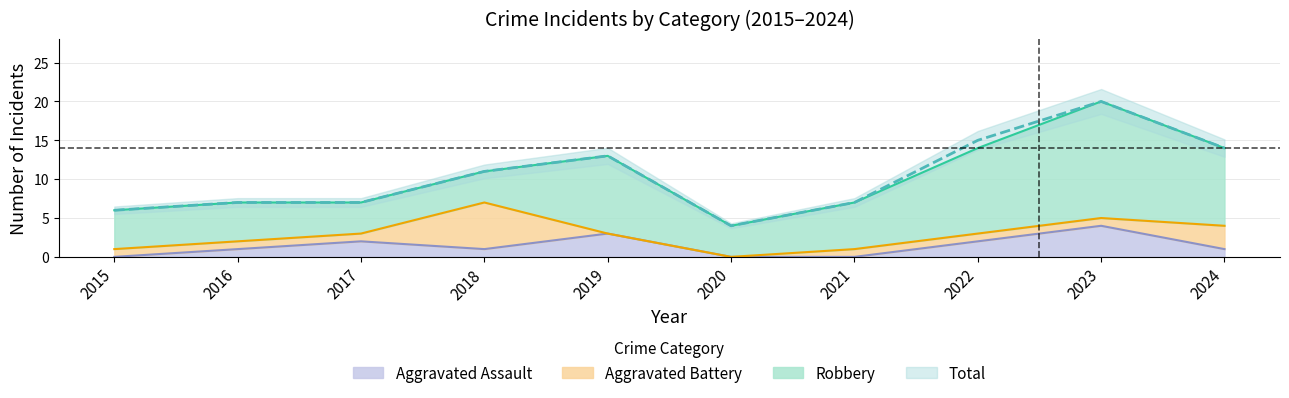

What is the sum of the Total values at 2024 and 2022?

29